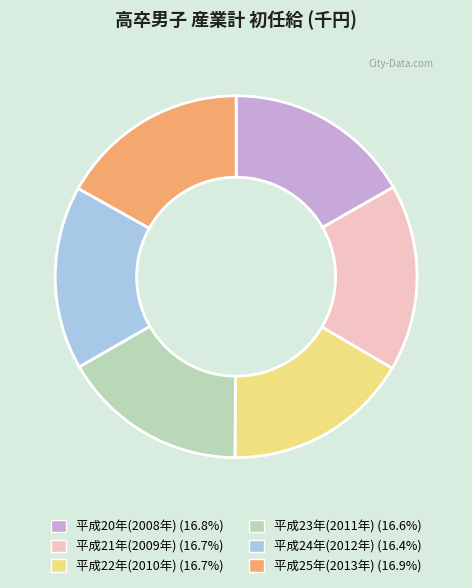

Approximately how many times larger is the value at 平成23年(2011年) (16.6%) compared to 平成22年(2010年) (16.7%)?

1.0